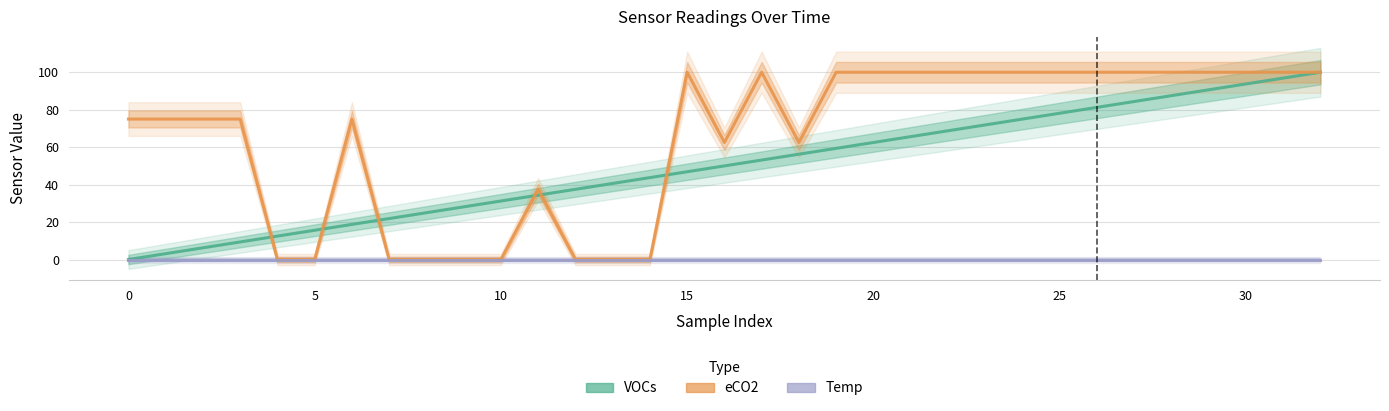

What are all the series names shown in the legend?

VOCs, eCO2, Temp